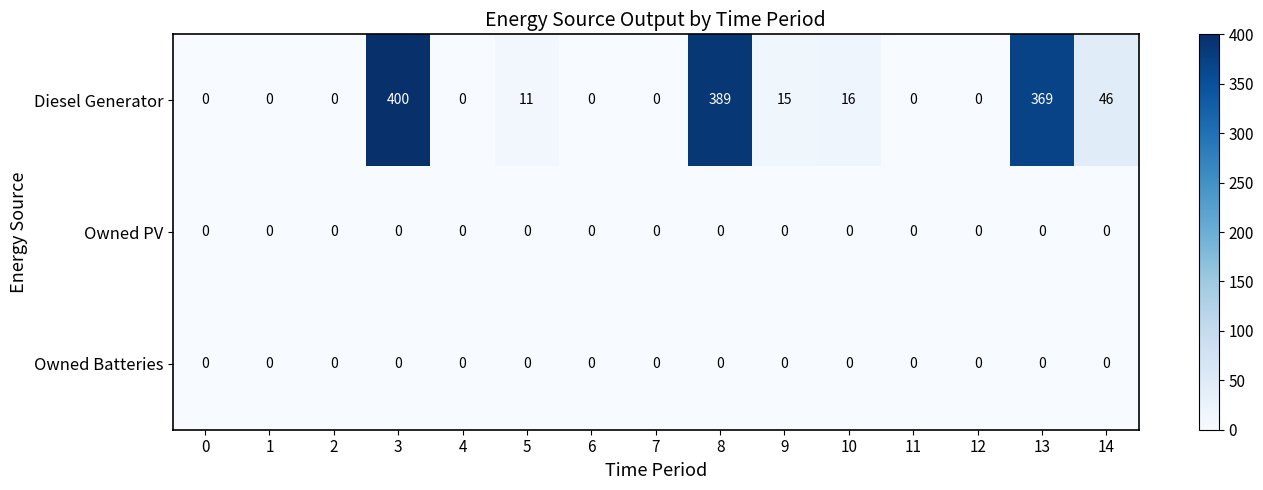

At how many categories does at least one series exceed 386?

2